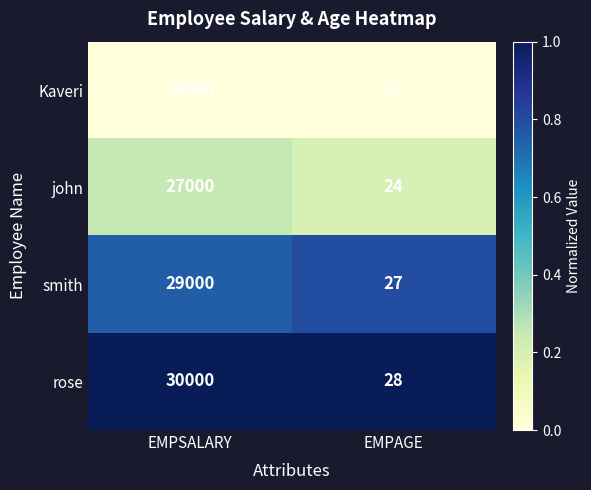

Rank the categories by rose value from lowest to highest.

EMPAGE, EMPSALARY